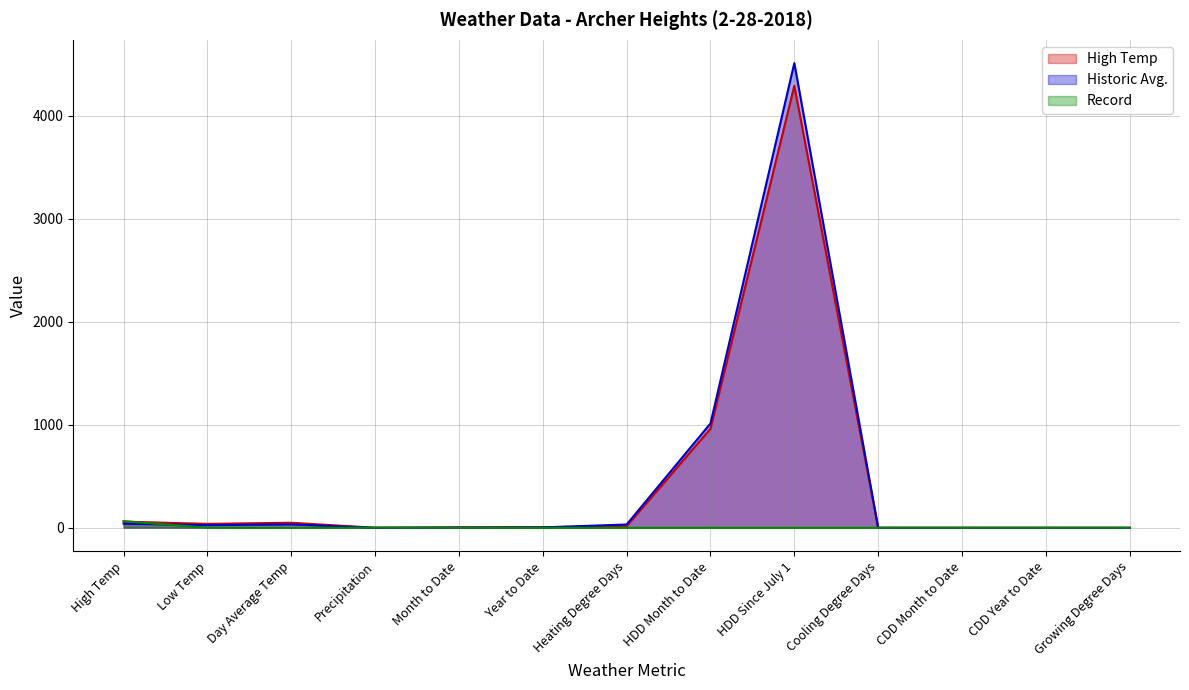

Between which two adjacent categories do Historic Avg. and High Temp first intersect?

Day Average Temp and Precipitation